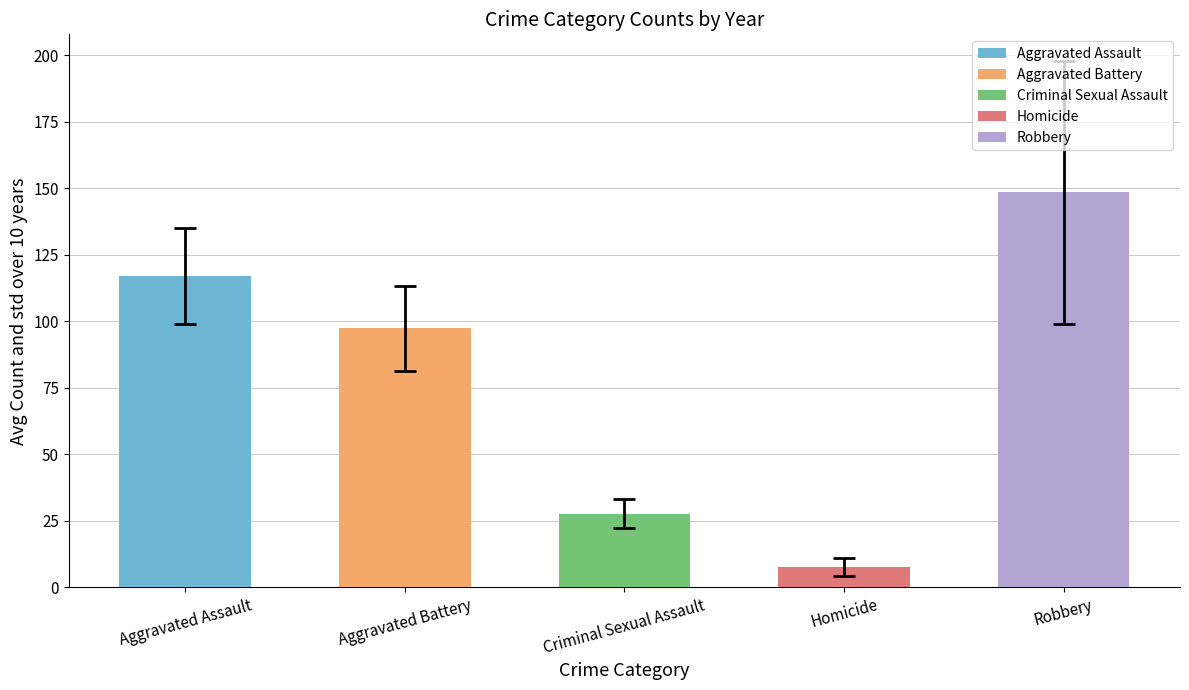

List the labels in order of value, largest first.

Robbery, Aggravated Assault, Aggravated Battery, Criminal Sexual Assault, Homicide